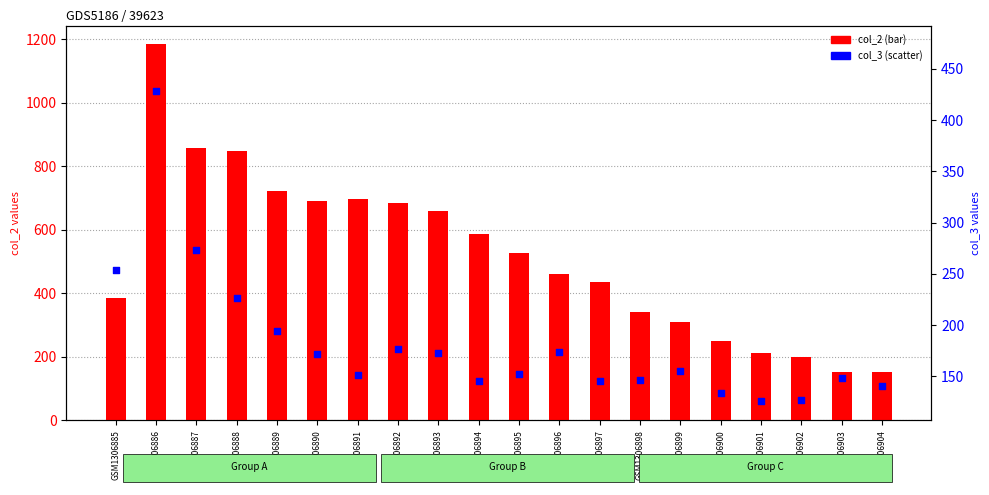

Which series contains the lowest Y value?

col_3 values